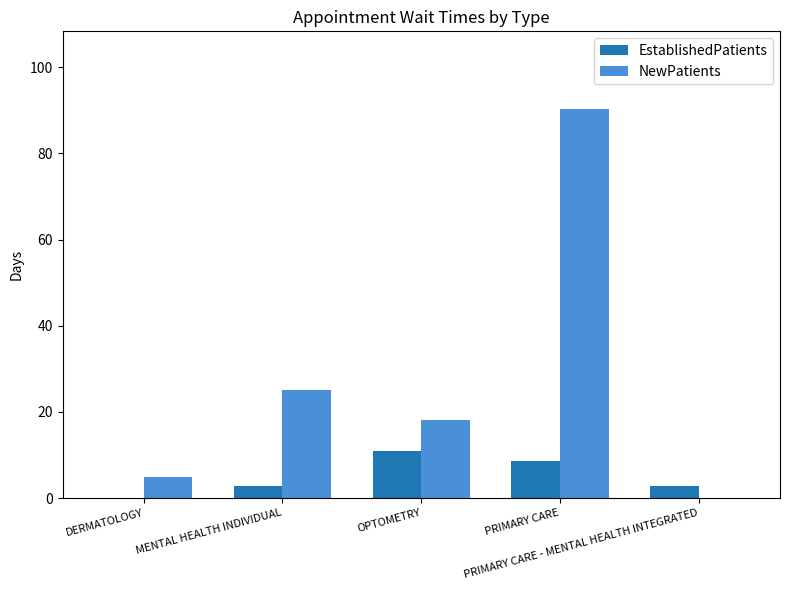

What is the highest value of the NewPatients series?

90.3